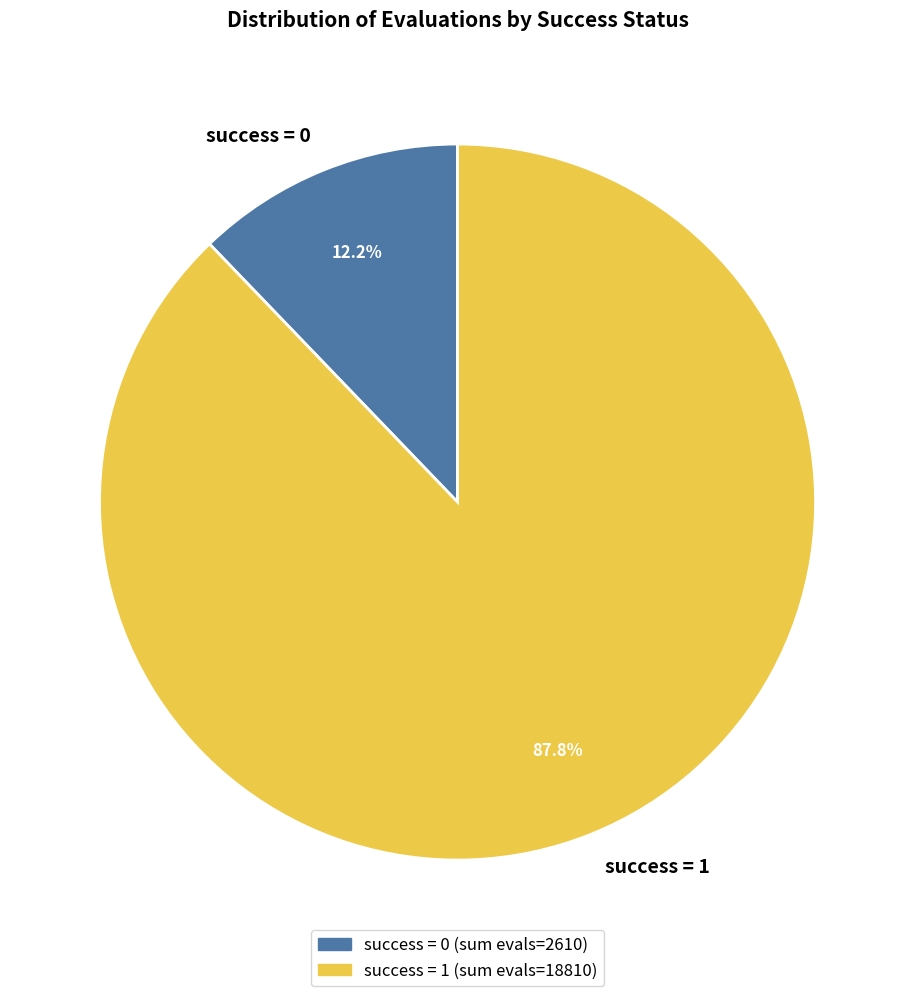

Rank the categories by value from lowest to highest.

success = 0, success = 1